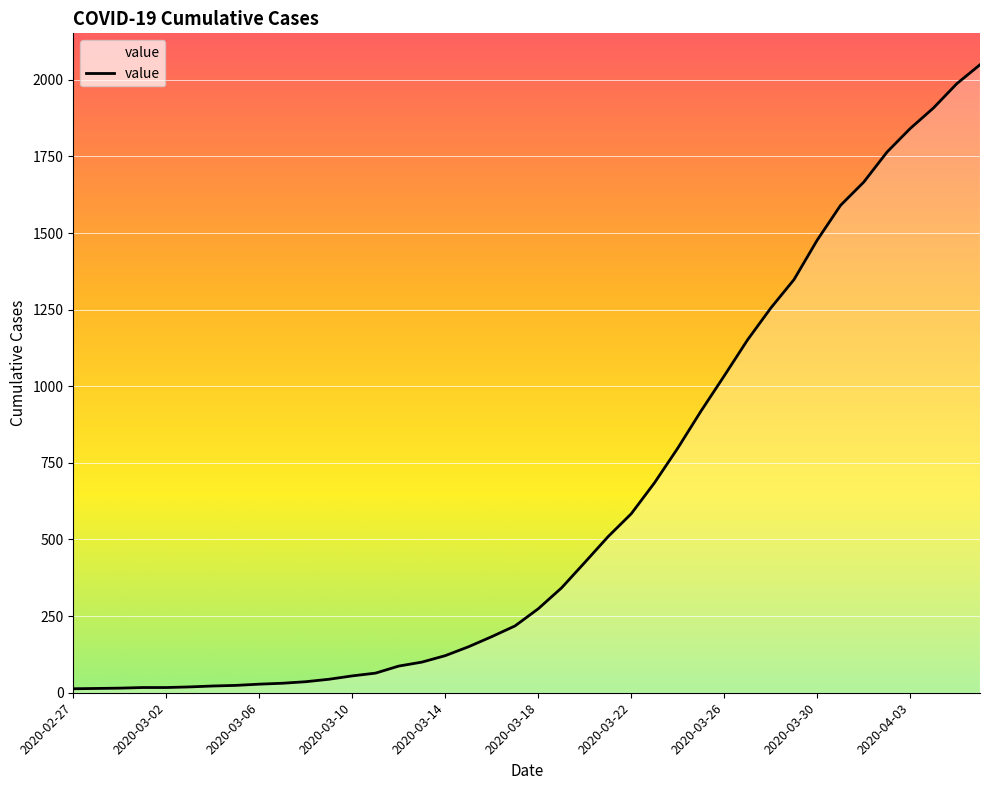

What is the greatest value displayed?

2049